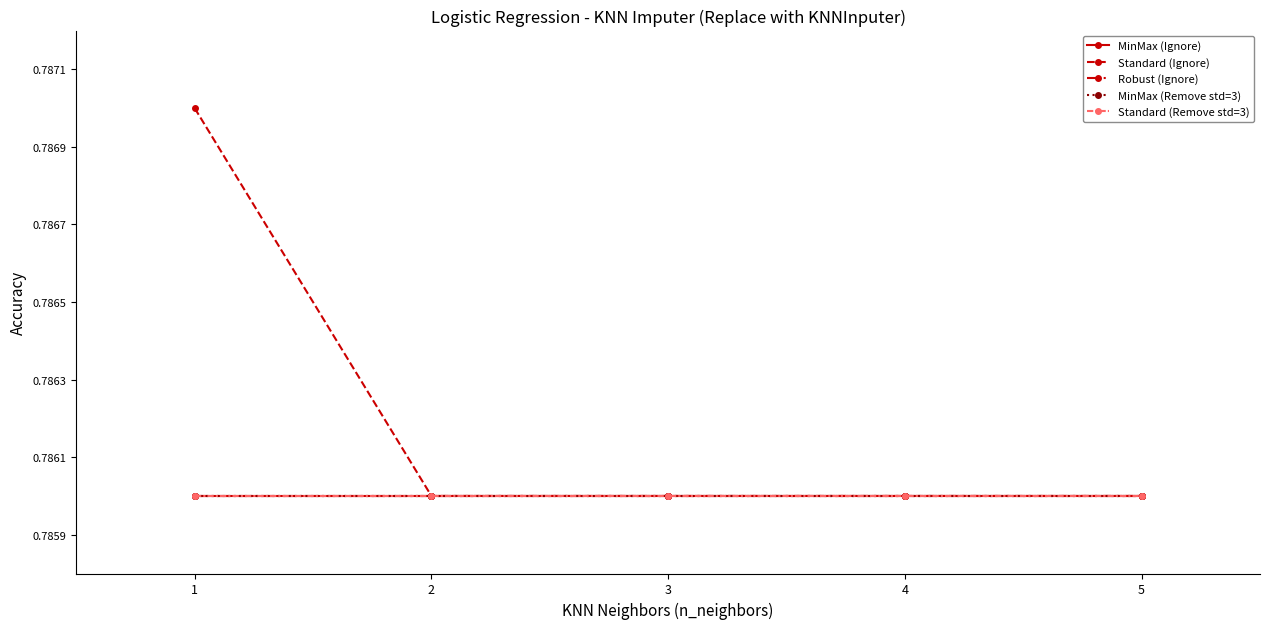

At which category is the sum across all series the highest?

1